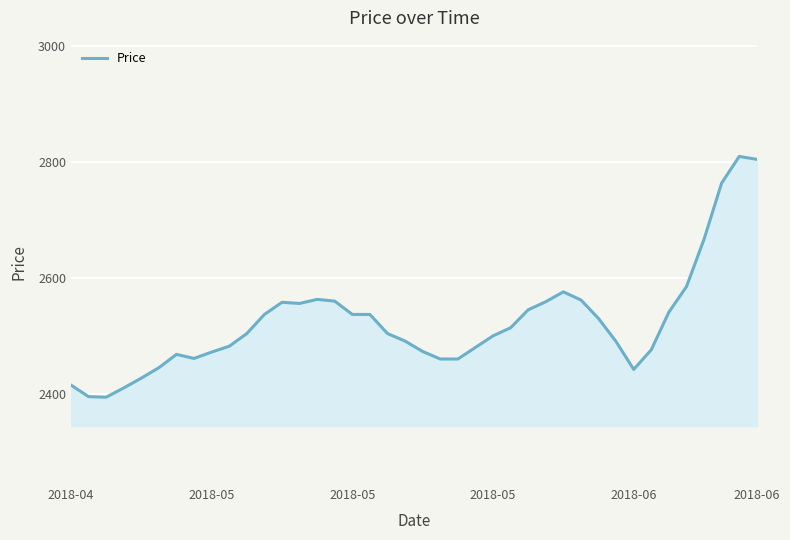

What is the smallest value displayed?

2394